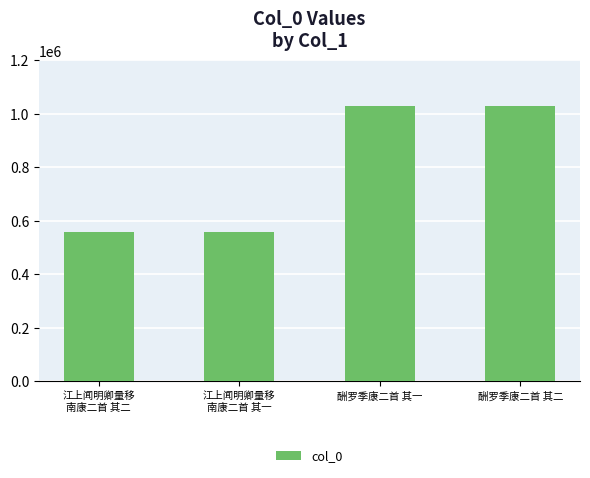

What is the maximum value shown in the chart?

1030008